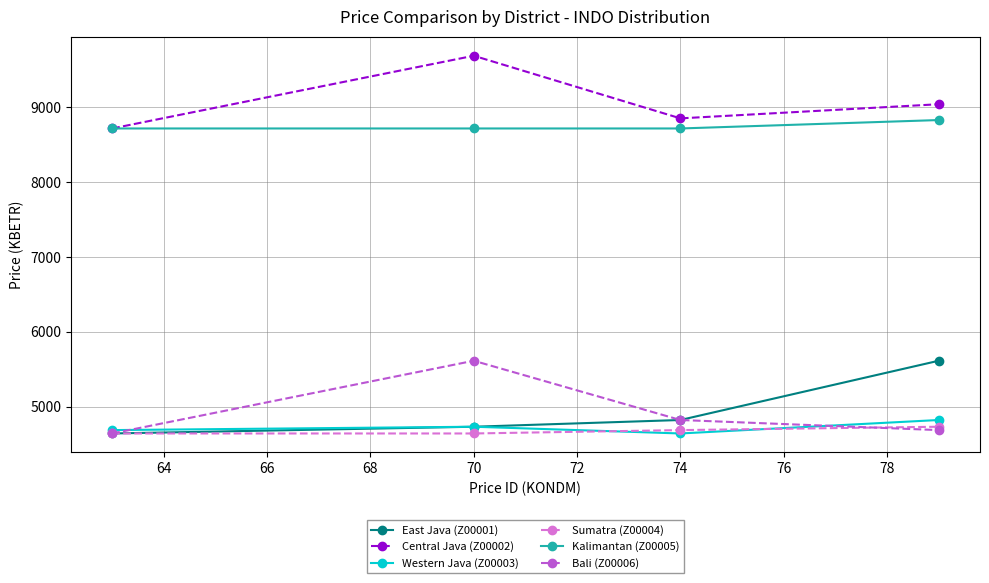

True or false: Kalimantan (Z00005) and Western Java (Z00003) cross at least once.

False